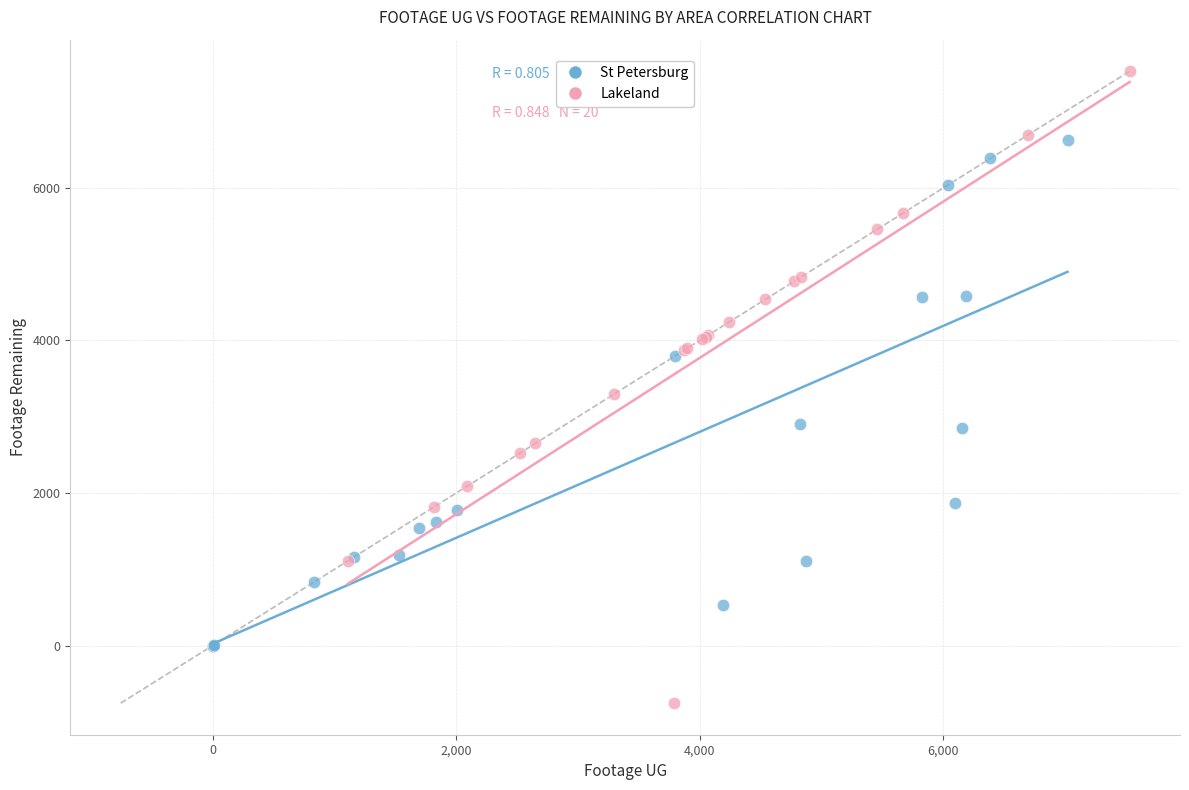

Which series has the widest spread of Y values?

Lakeland